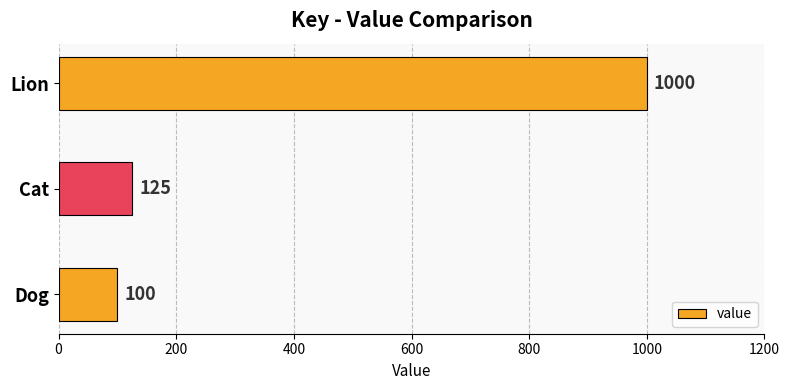

Are the bars horizontal?

Yes